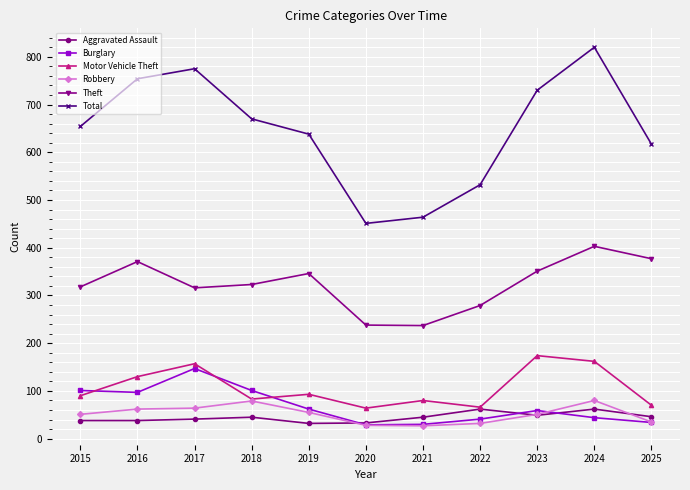

Which series changed the most between 2016 and 2020?

Total